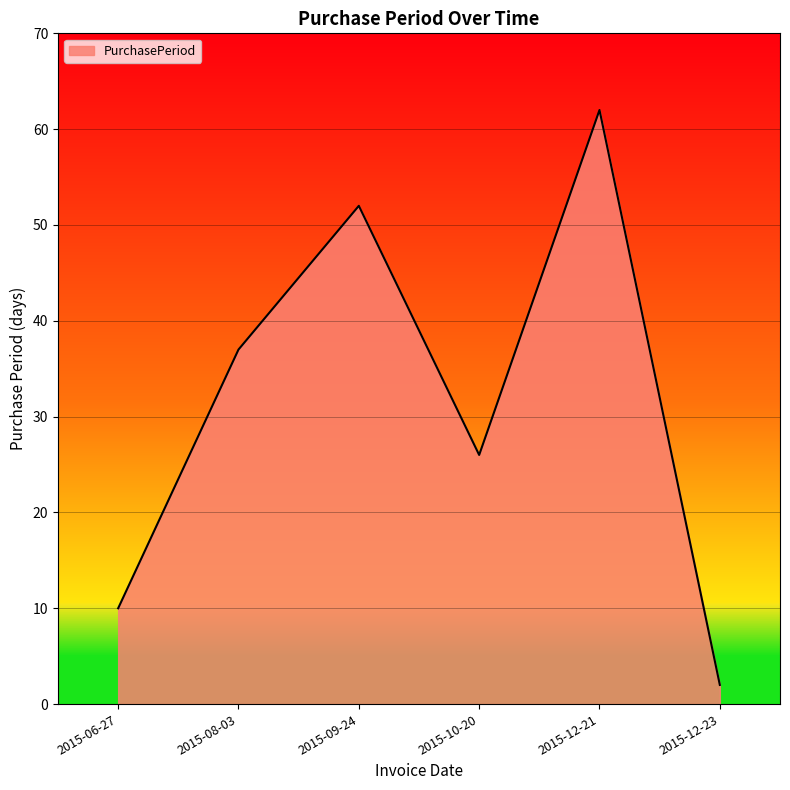

What is the minimum value shown in the chart?

2